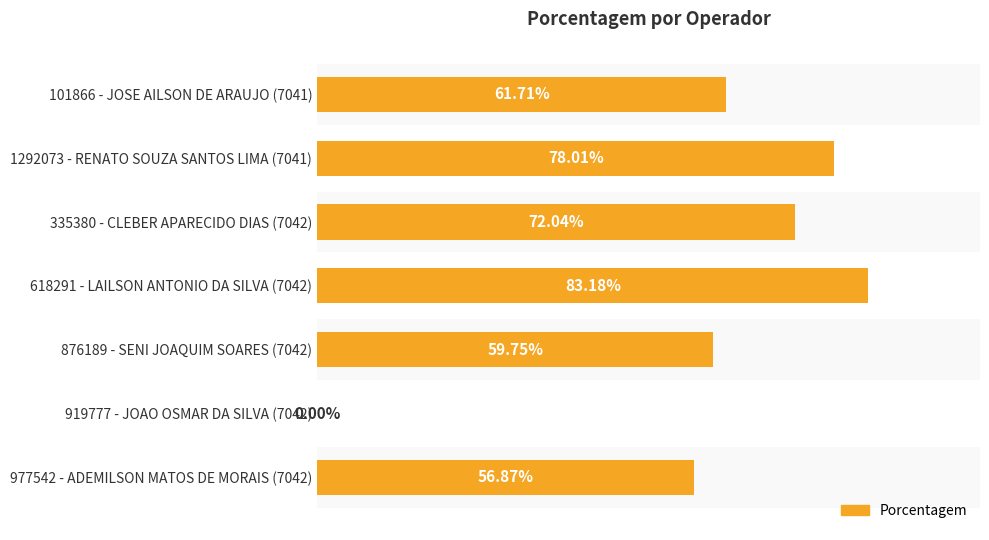

Reading right to left, extract all data points from this chart.

6=0.6	5=0.0	4=0.6	3=0.8	2=0.7	1=0.8	0=0.6